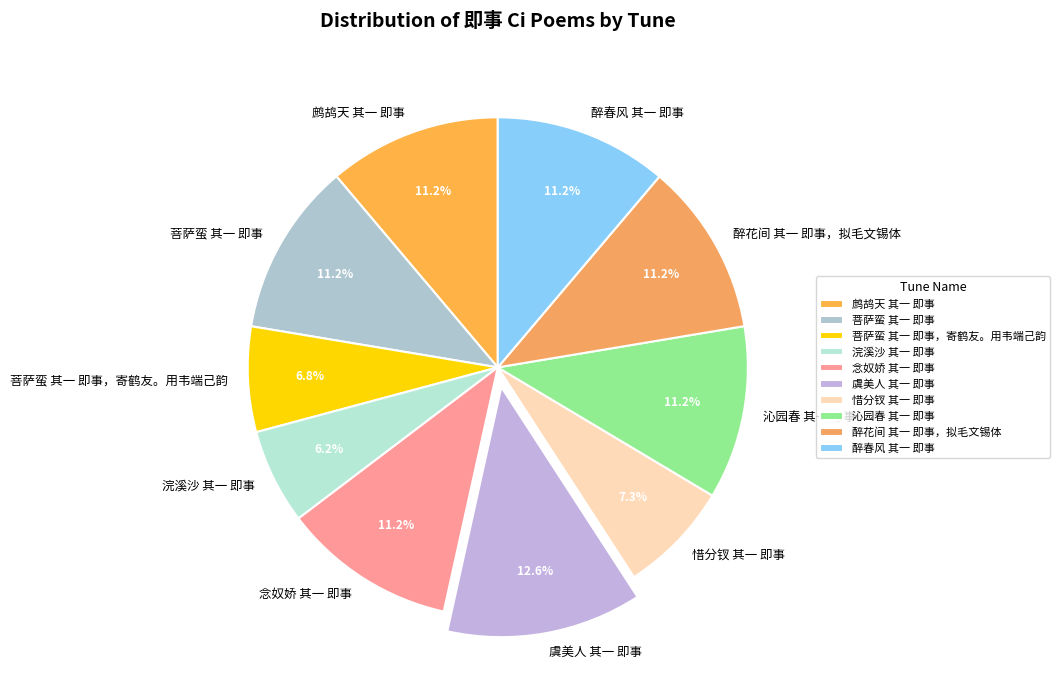

To the nearest percent, what portion does 念奴娇 其一 即事 represent?

11%